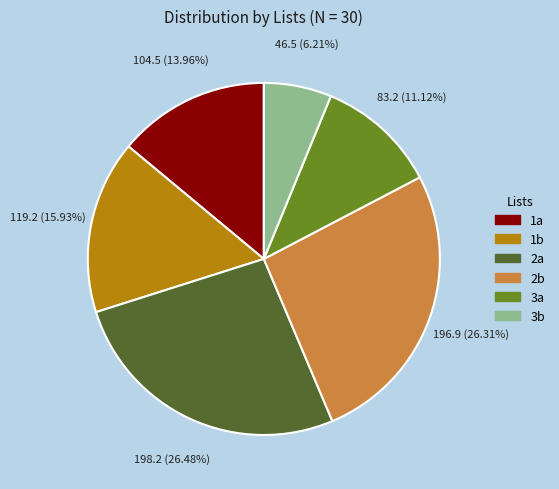

To the nearest percent, what percentage of the pie is 1b?

16%